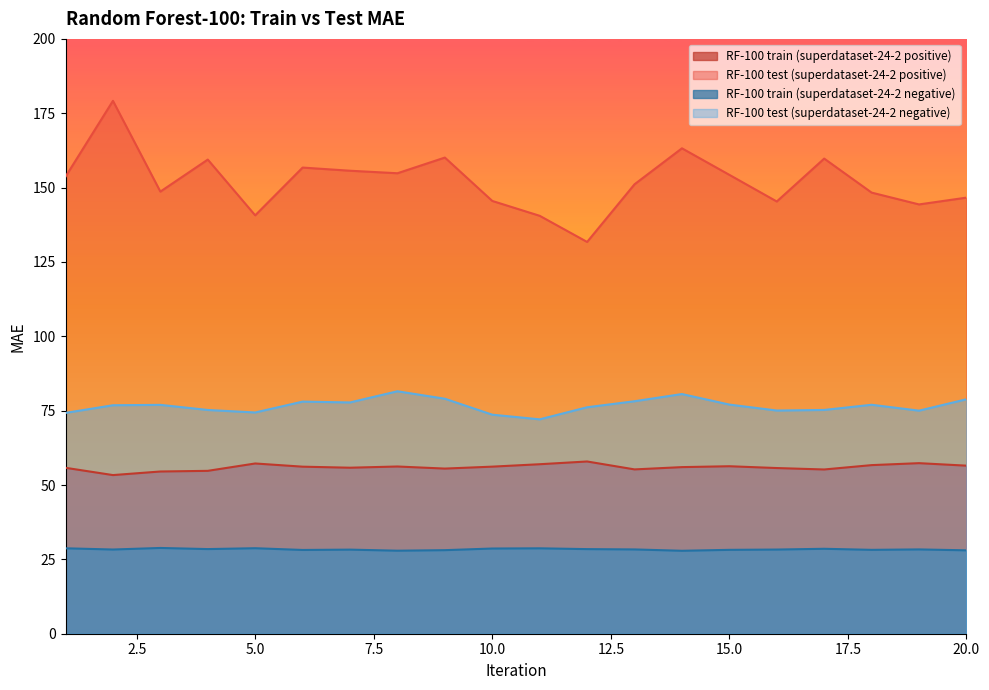

In RF-100 test (superdataset-24-2 negative), how many points are higher than both neighbors (excluding endpoints)?

5